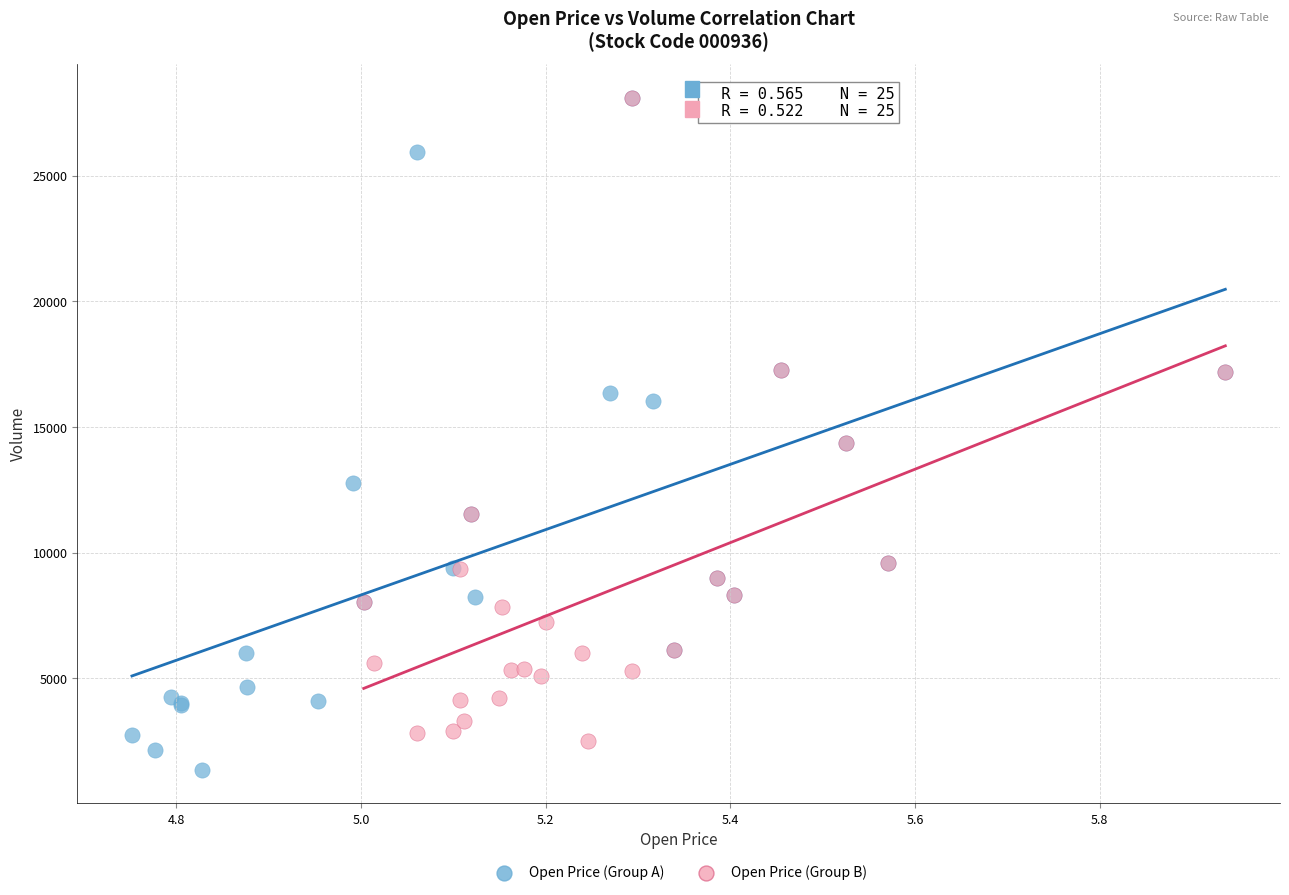

What are all the series names shown in the legend?

Open Price (Group A), Open Price (Group B)